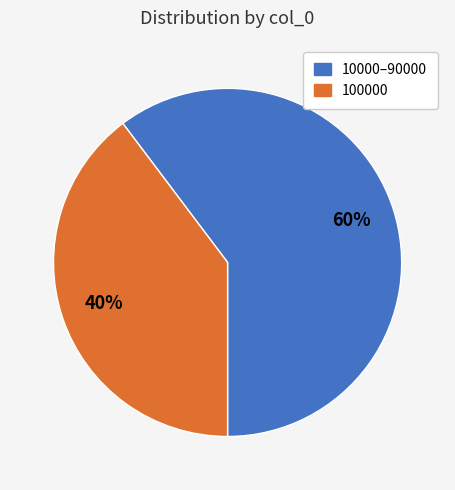

To the nearest percent, what is the average slice percentage?

50%